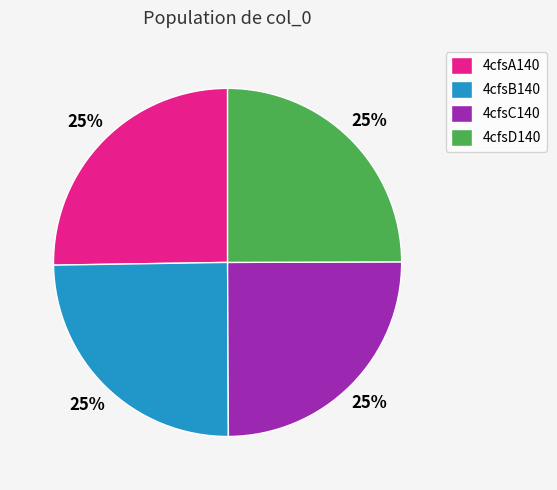

To the nearest percent, what portion does 4cfsD140 represent?

25%